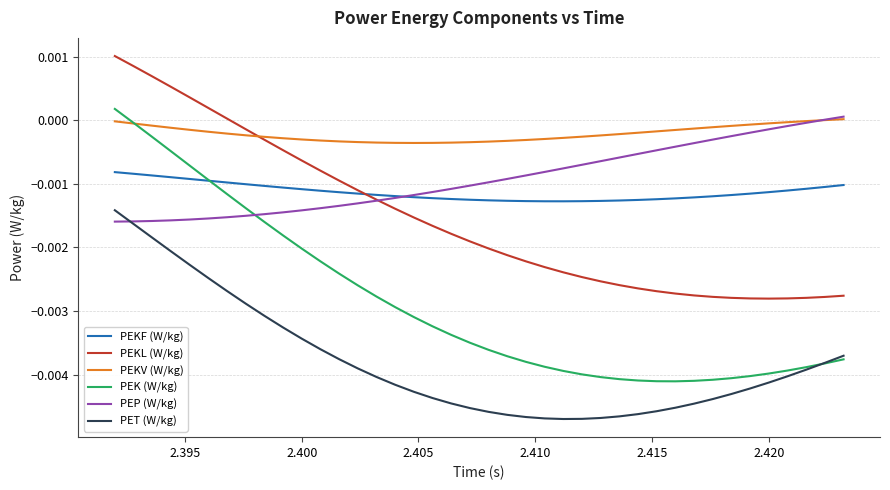

How many negative values does the PEKL (W/kg) series have?

33